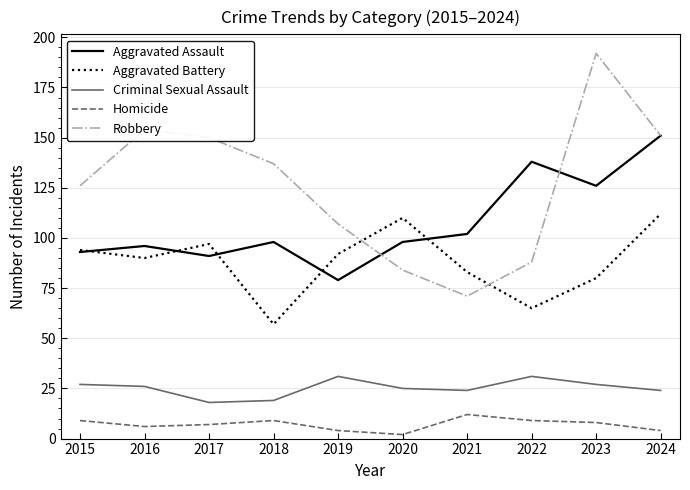

True or false: Criminal Sexual Assault and Aggravated Battery cross at least once.

False